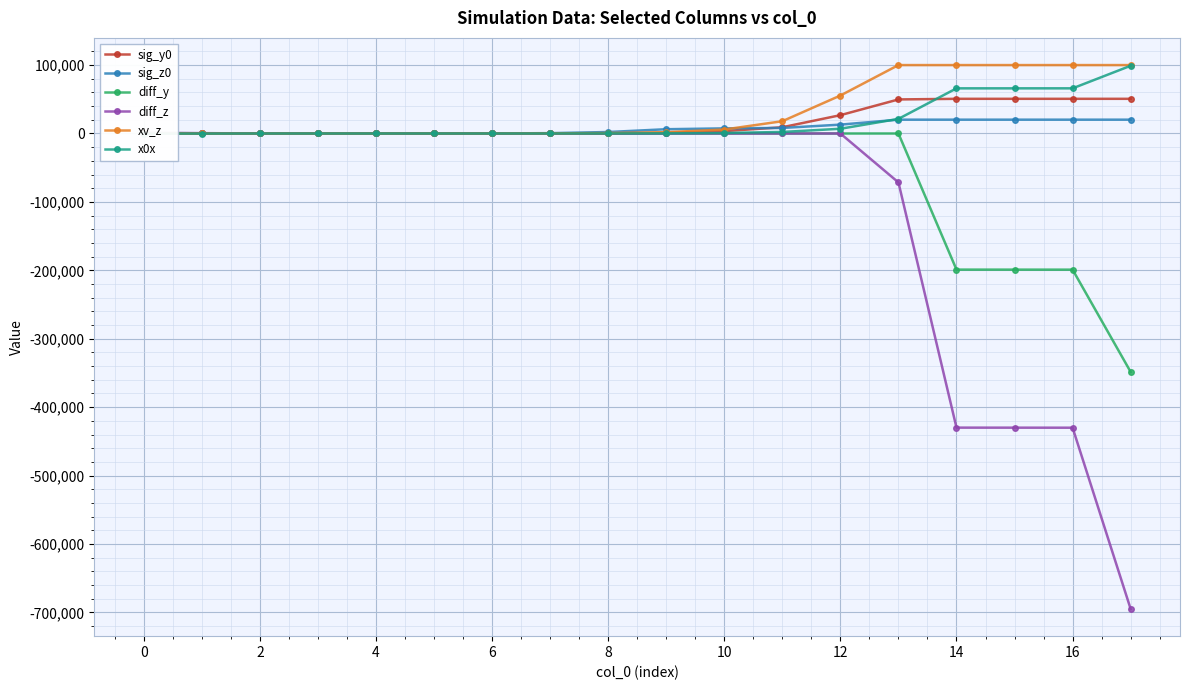

How many lines are shown in the chart?

6